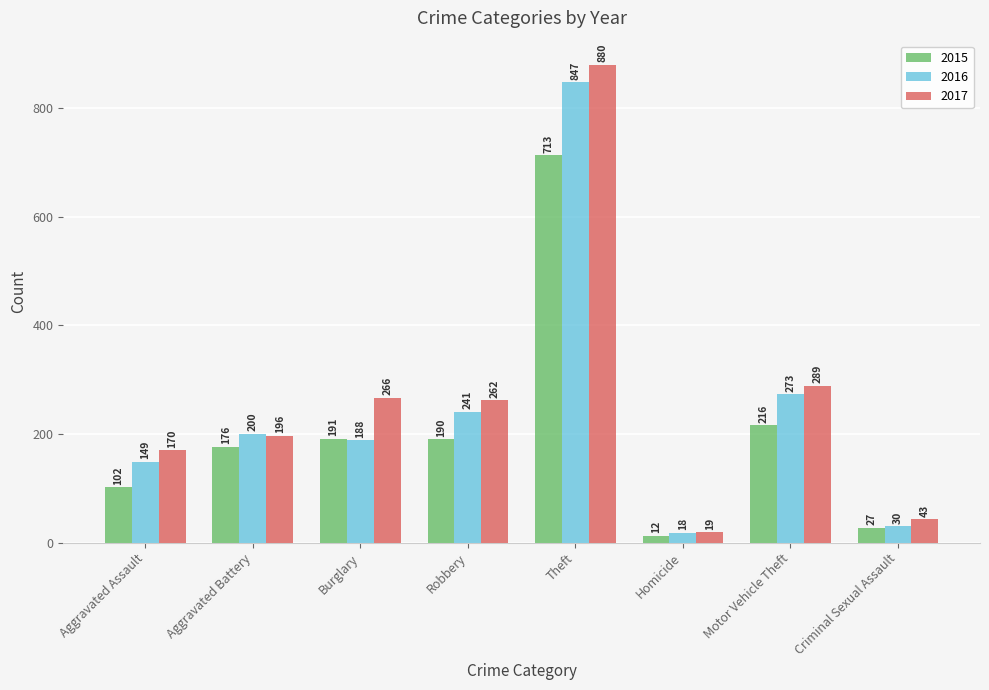

What is the label of the 2nd bar from the left?

Aggravated Battery